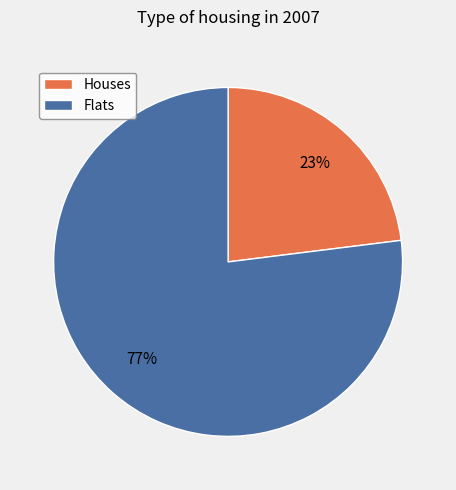

How many segments does this pie chart have?

2